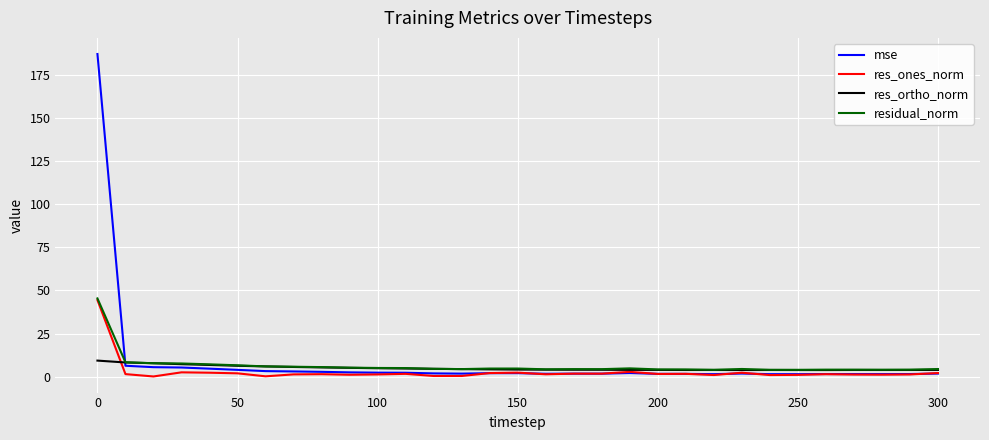

True or false: residual_norm has more than 1 interior local peaks.

True